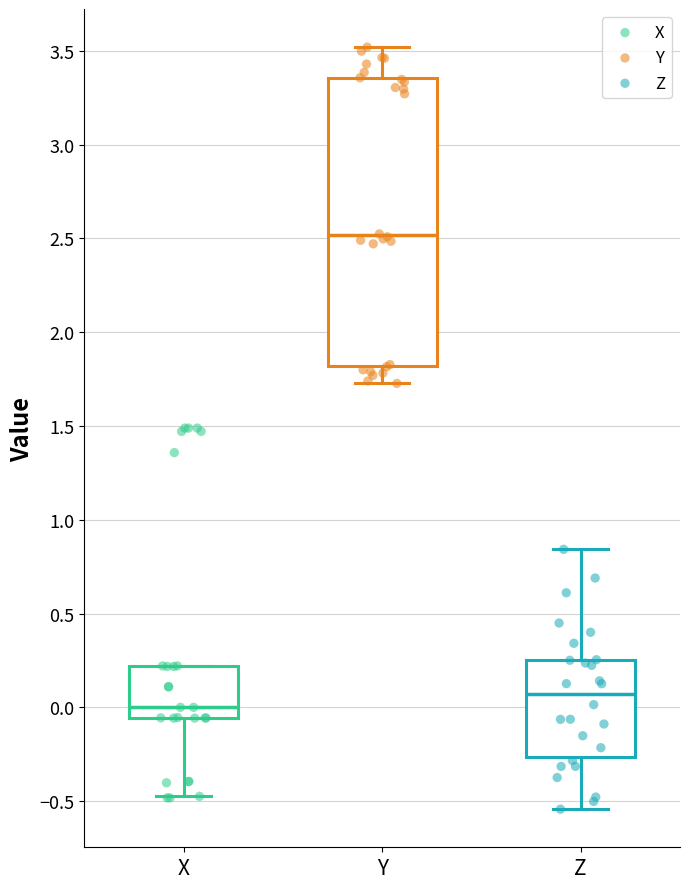

Reading left to right, transcribe this box plot: for each box, give where its median line is, the range the box spans, and where its two whiskers end, as read against the y-axis. The values are not printed on the chart, so give them approximately, as read against the axis.

X: median 0.00, box -0.05 to 0.20, whiskers -0.45 to 0.20
Y: median 2.50, box 1.80 to 3.35, whiskers 1.75 to 3.50
Z: median 0.05, box -0.25 to 0.25, whiskers -0.55 to 0.85